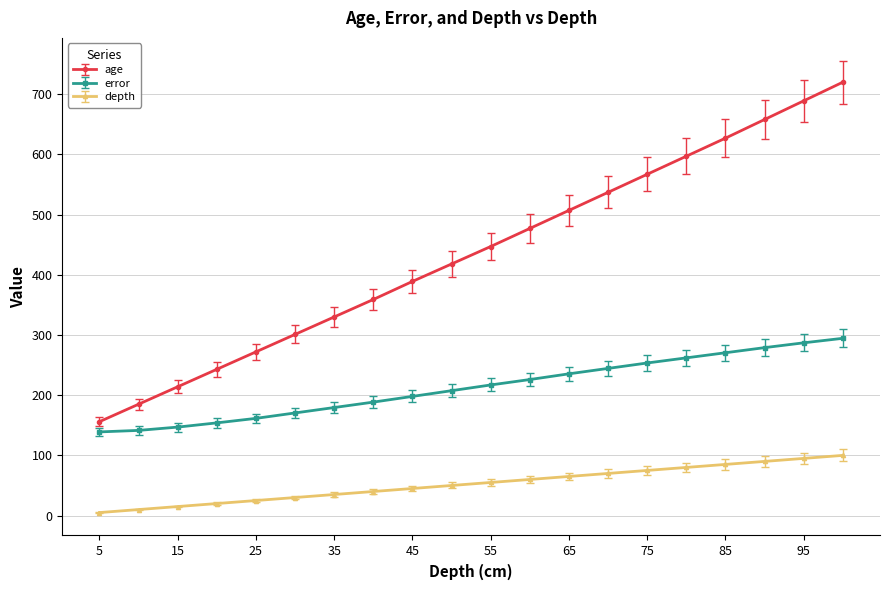

What is the value of the age point at the 5th from the left?

272.0